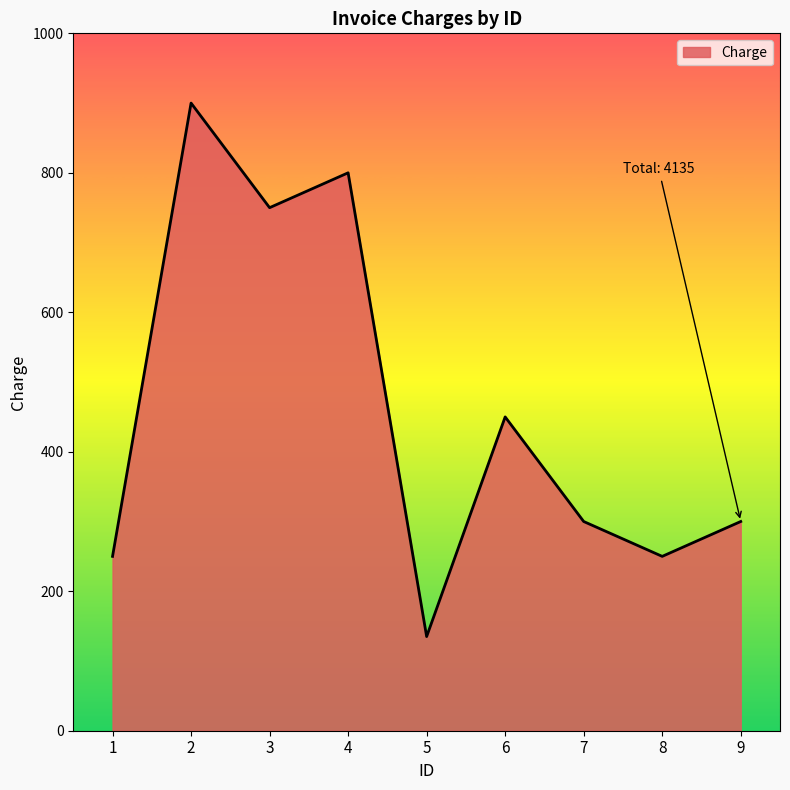

Reading left to right, what are all the values shown in this chart?

1=250	2=900	3=750	4=800	5=135	6=450	7=300	8=250	9=300